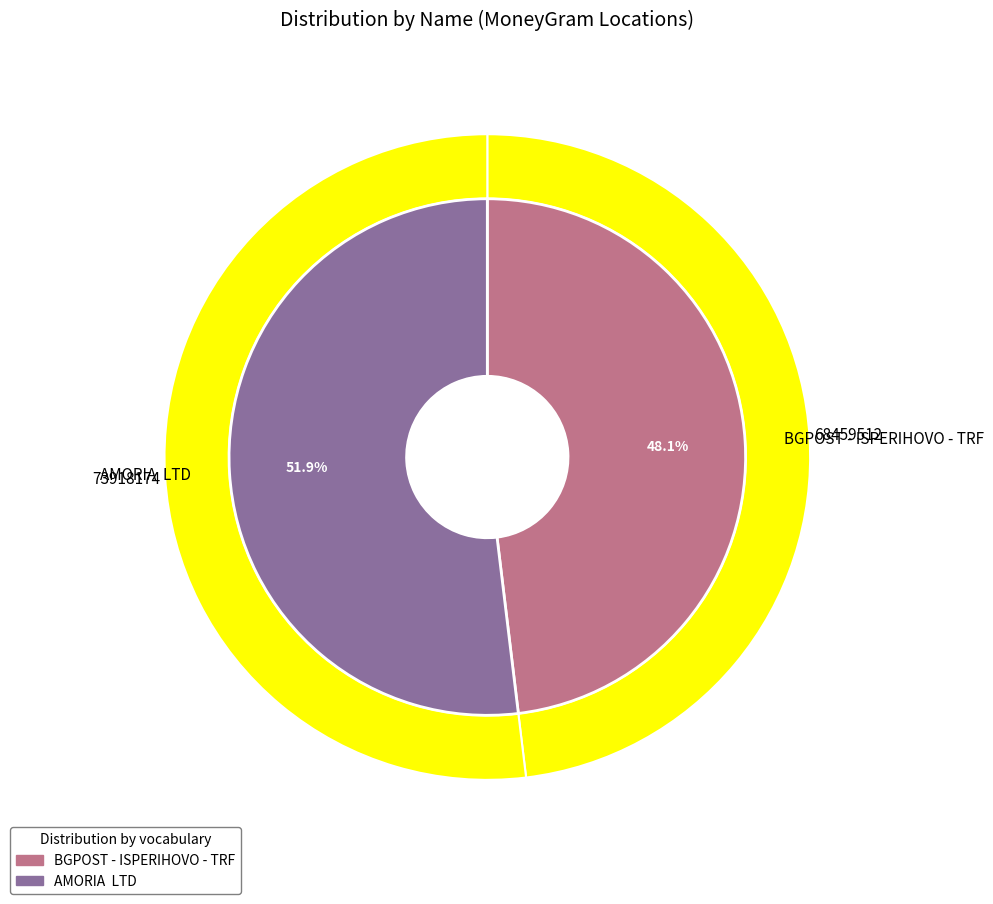

To the nearest percent, what is the difference between the largest and smallest slice percentages?

4%